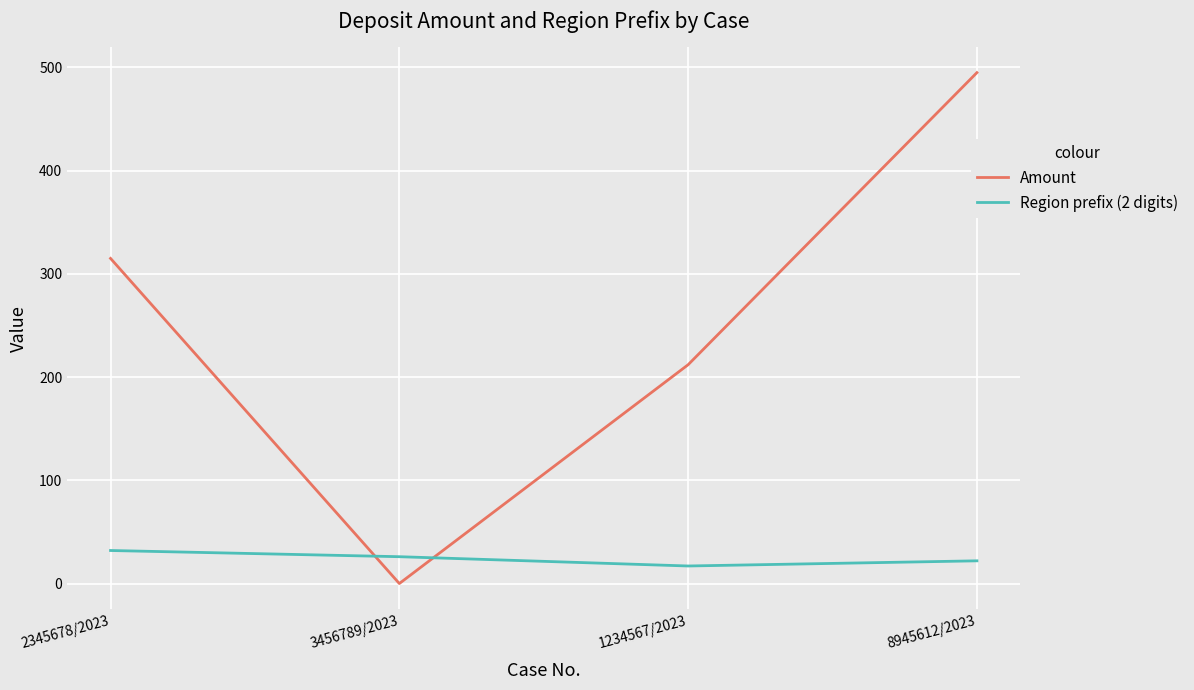

Is it true that Amount equals 212 at 1234567/2023?

True